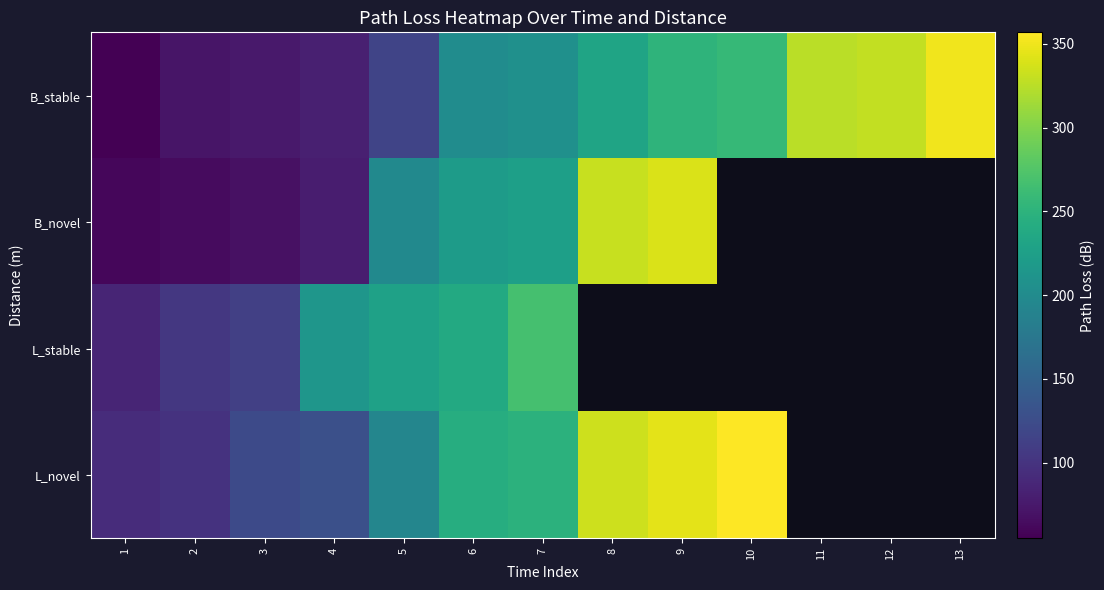

How many data points in B_stable are above 206?

7